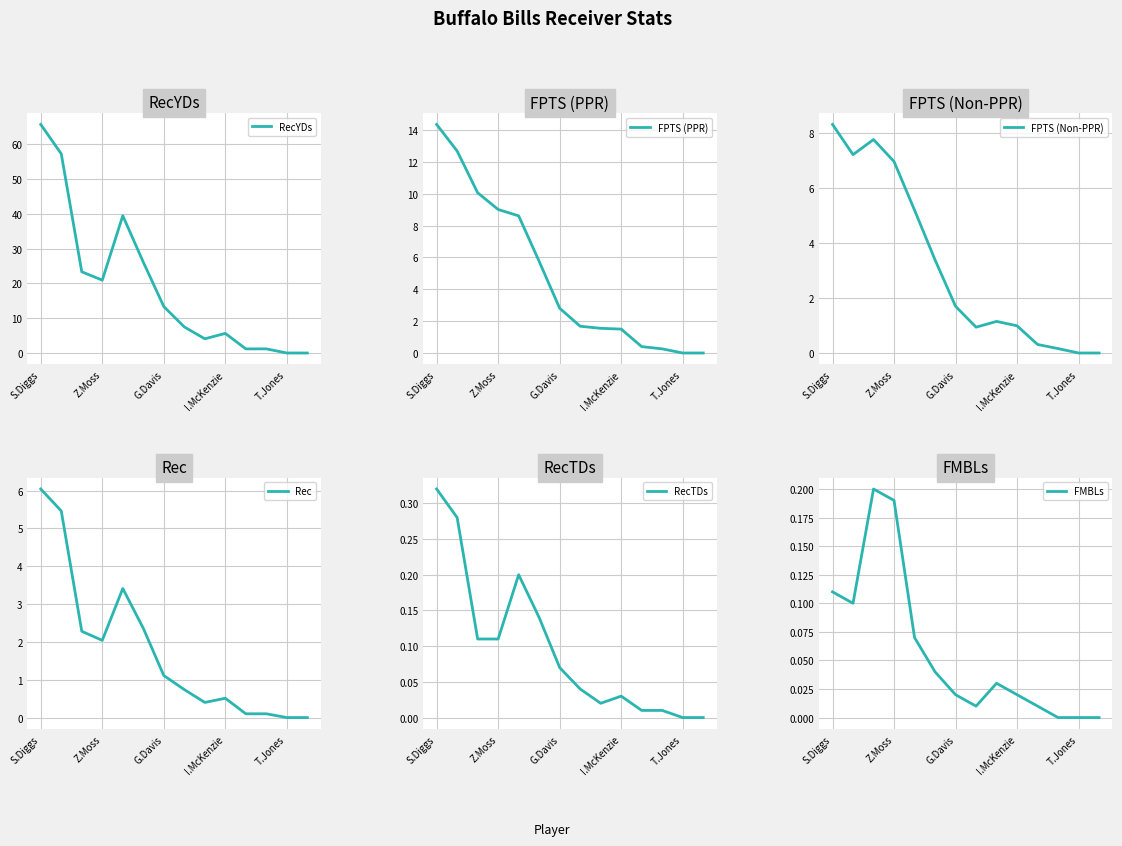

Between 11 and 5, which is larger?

5